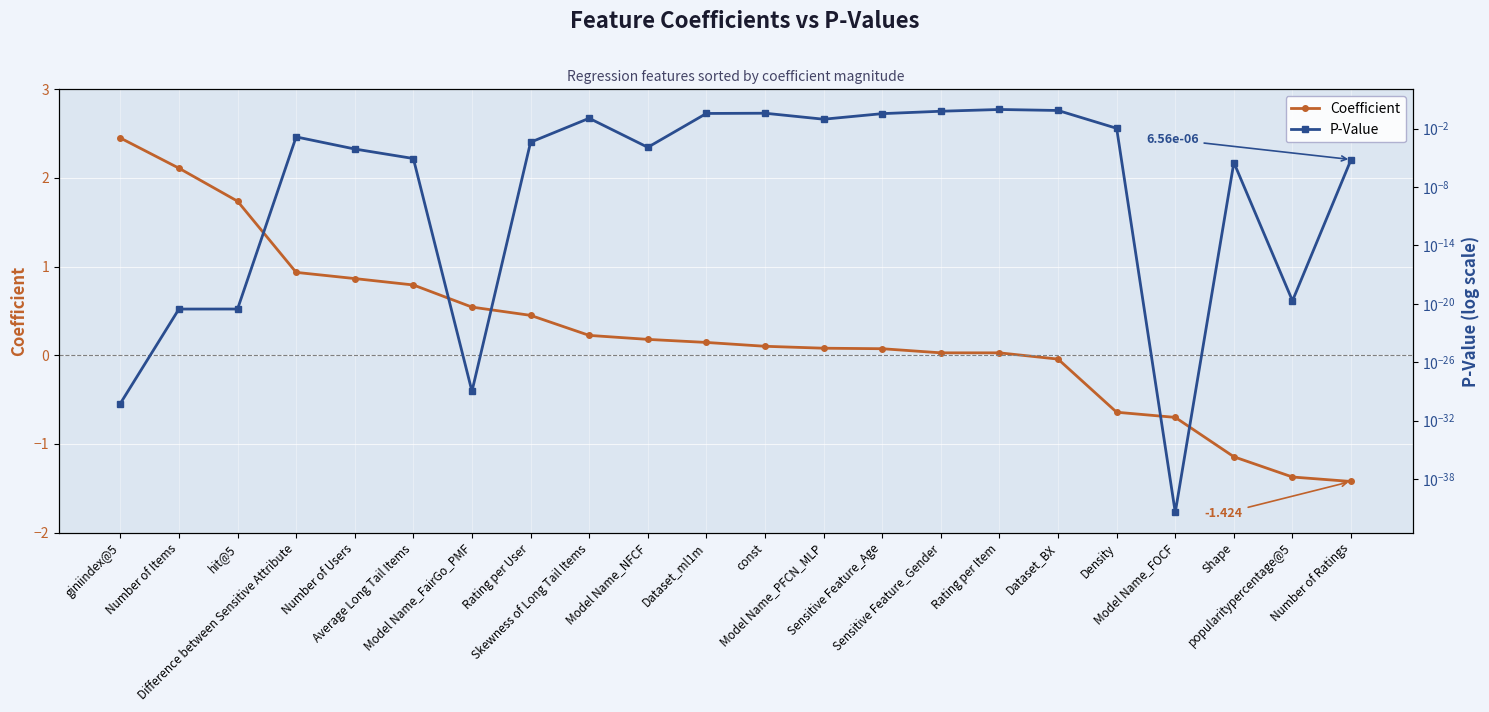

What is the spread (max minus min) of values at hit@5?

1.7